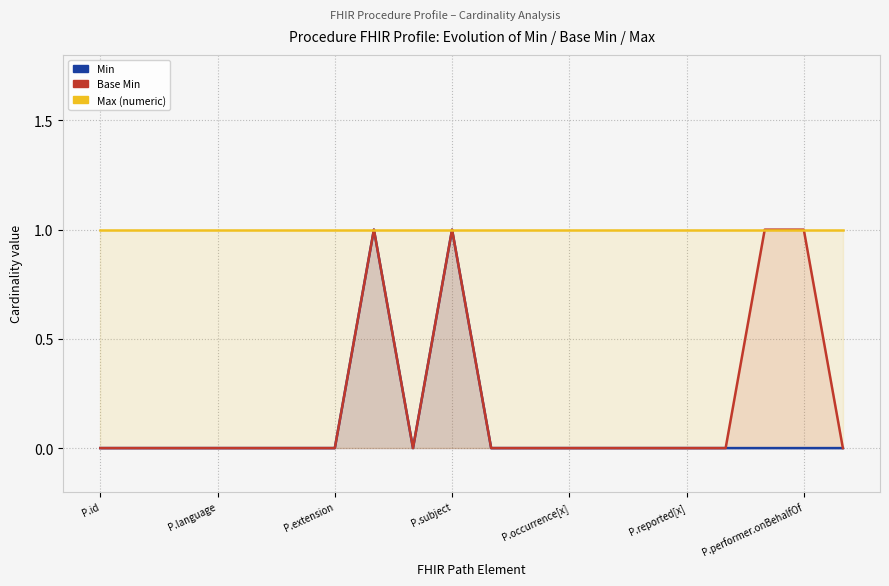

Which category has the highest value across all series?

7